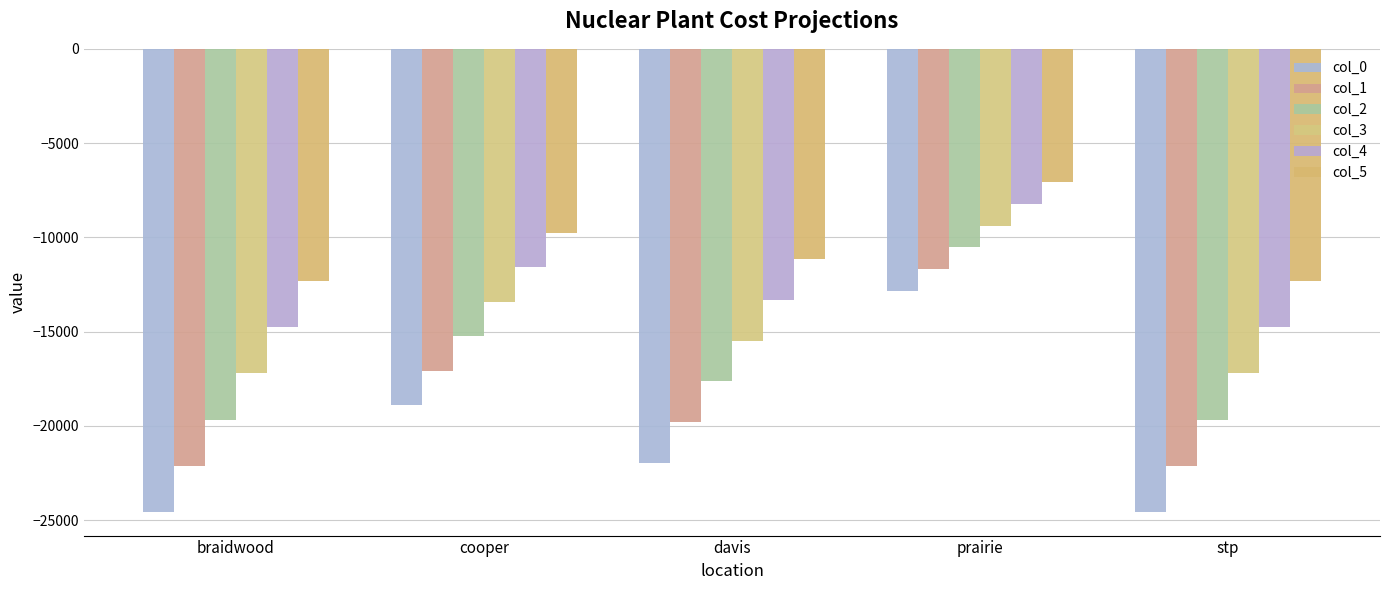

At which label does col_1 reach its peak?

prairie